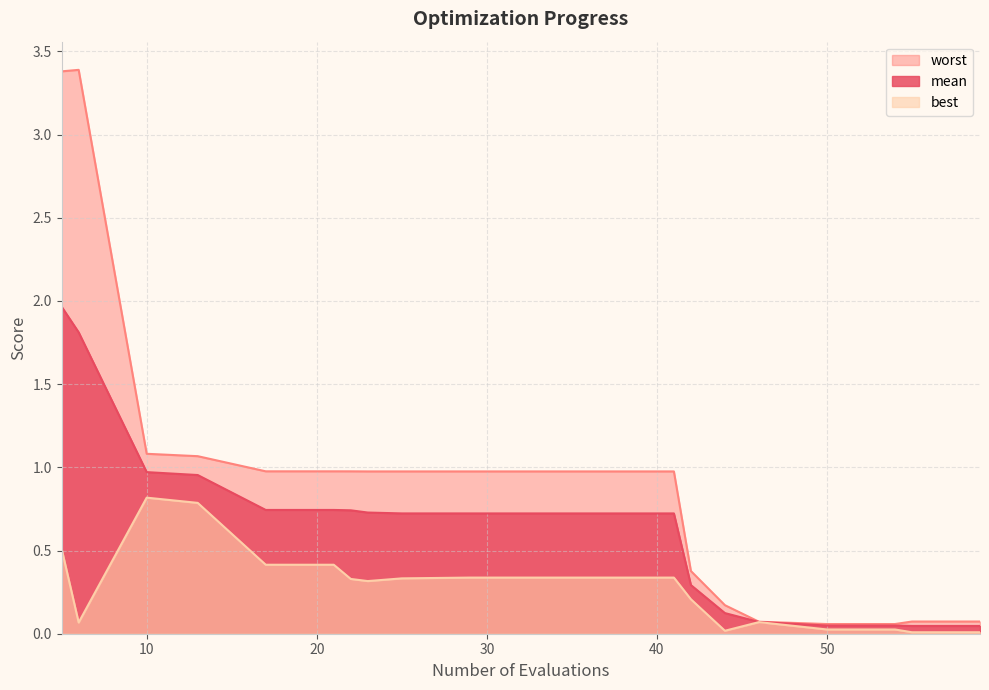

What is the value of the worst point at the 4th from the left?

1.1